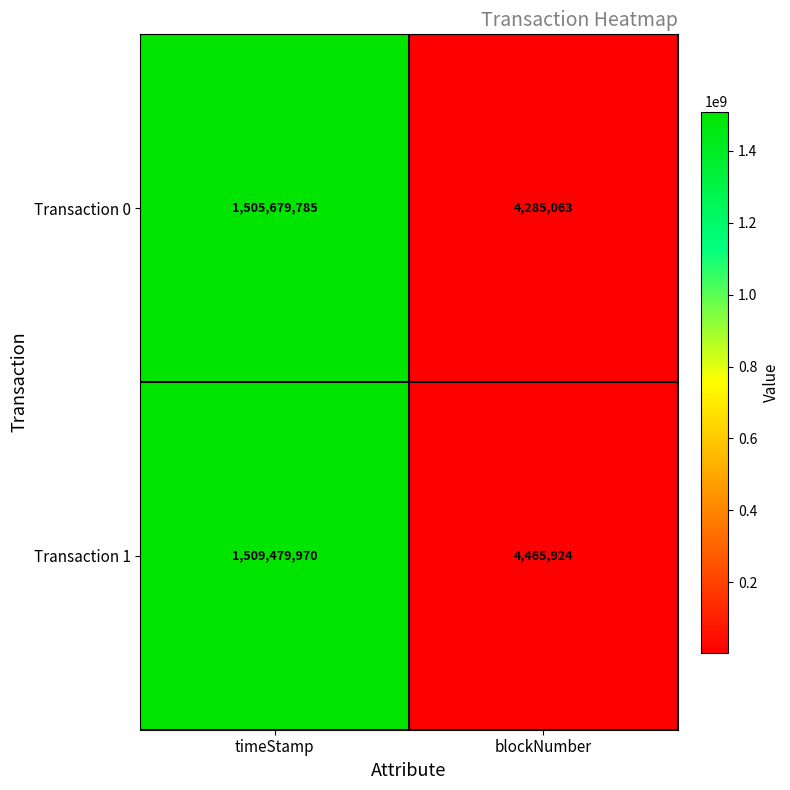

At which category is the sum across all series the highest?

timeStamp